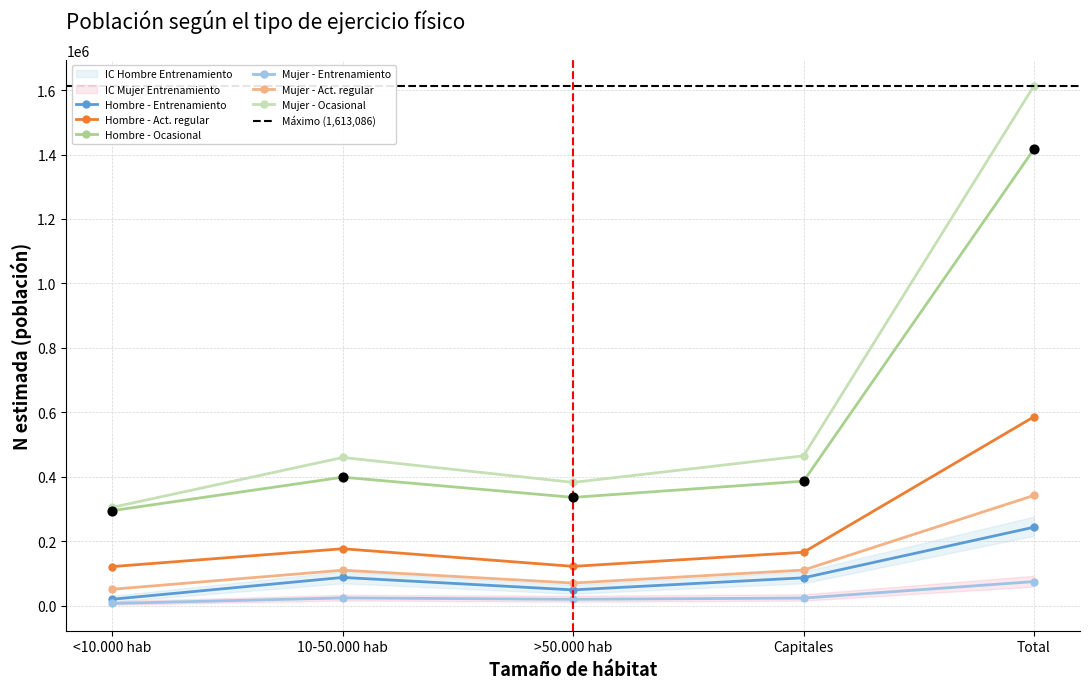

Is the value of Mujer - Entrenamiento at Capitales greater than the value of Mujer - Act. regular at >50.000 hab?

No